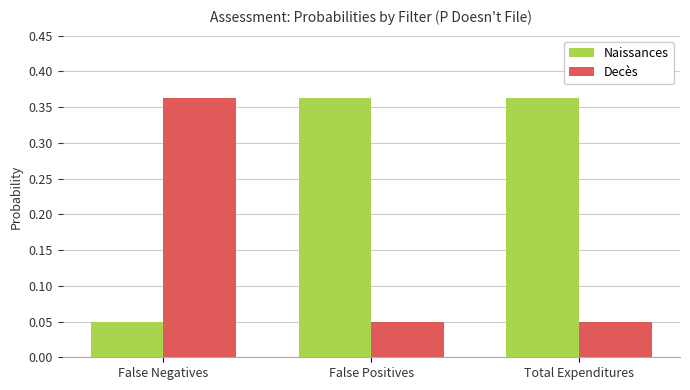

What is the difference between the highest and lowest values at False Negatives?

0.3